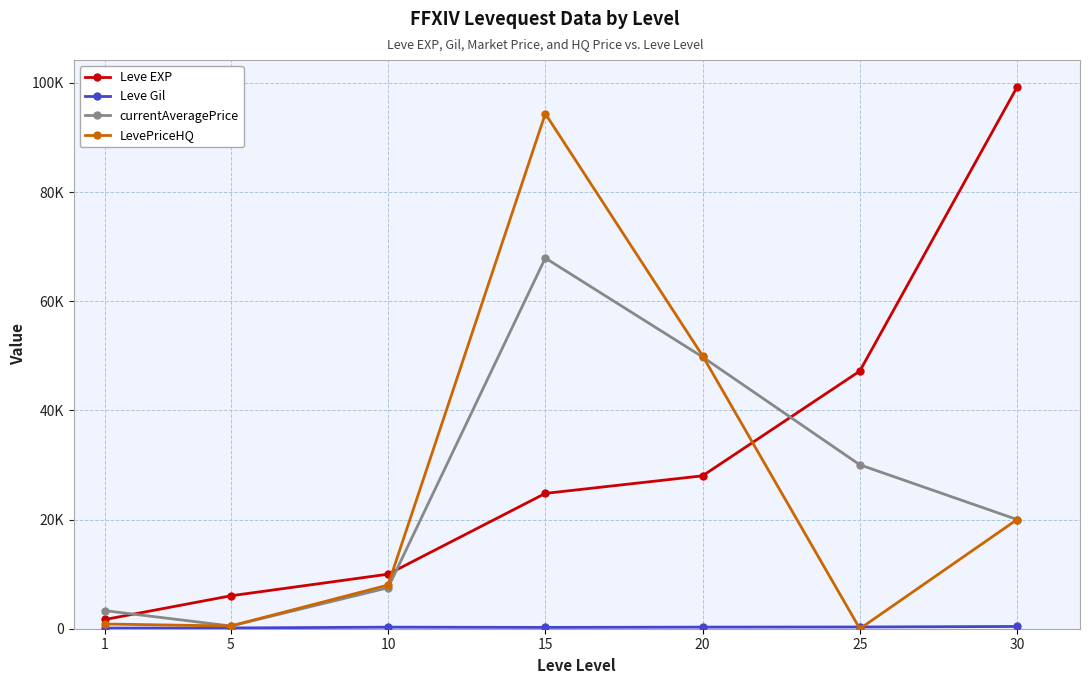

How many intersections are there between LevePriceHQ and Leve EXP?

2